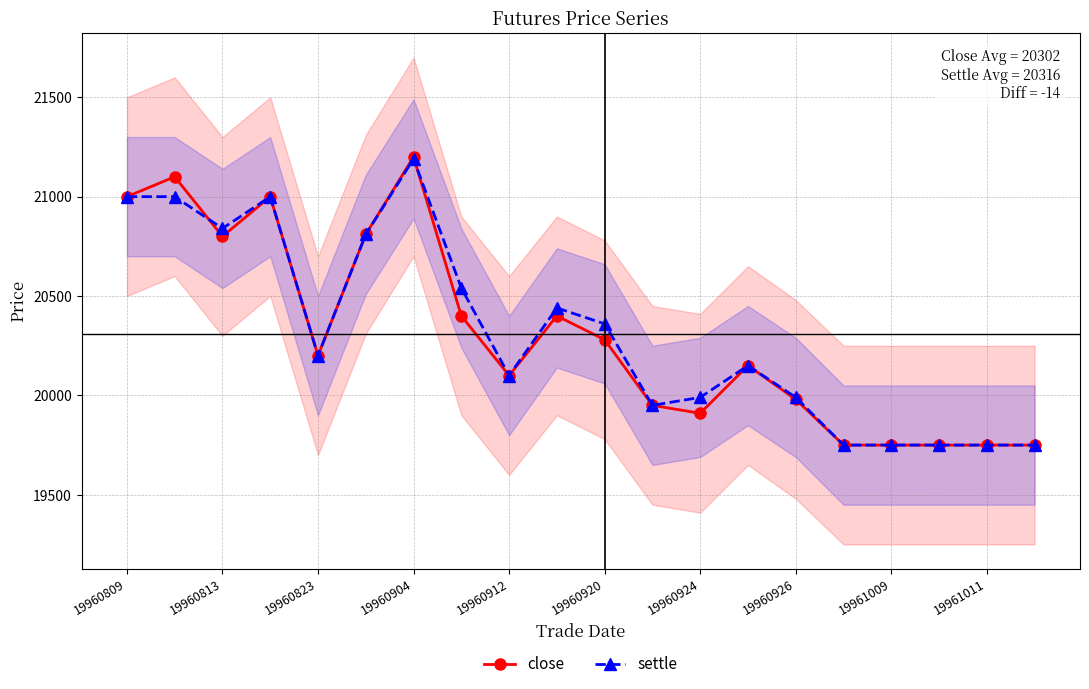

Where does the settle series first go above 20200?

19960809